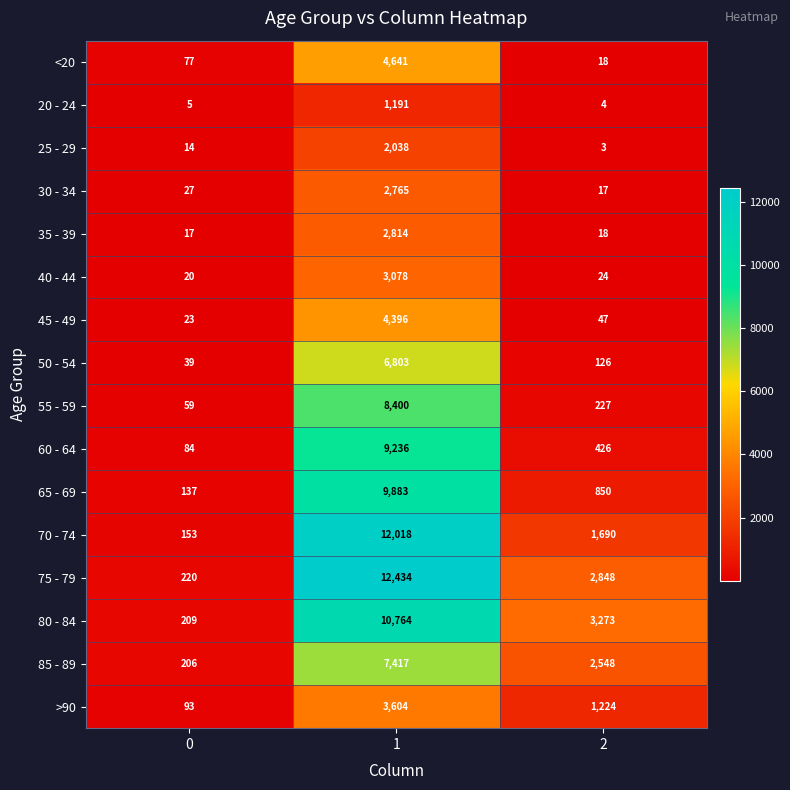

What is the difference between the 60 - 64 values at 2 and 1?

8810